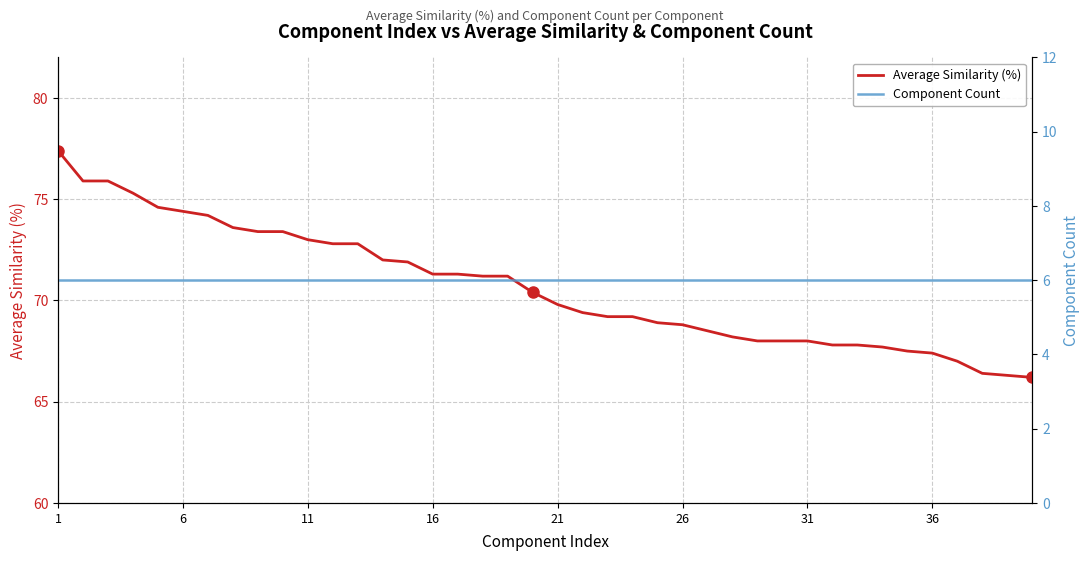

Reading right to left, what are all the values shown in this chart?

Average Similarity (%): 66.2	66.3	66.4	67.0	67.4	67.5	67.7	67.8	67.8	68.0	68.0	68.0	68.2	68.5	68.8	68.9	69.2	69.2	69.4	69.8	70.4	71.2	71.2	71.3	71.3	71.9	72.0	72.8	72.8	73.0	73.4	73.4	73.6	74.2	74.4	74.6	75.3	75.9	75.9	77.4
Component Count: 6.0	6.0	6.0	6.0	6.0	6.0	6.0	6.0	6.0	6.0	6.0	6.0	6.0	6.0	6.0	6.0	6.0	6.0	6.0	6.0	6.0	6.0	6.0	6.0	6.0	6.0	6.0	6.0	6.0	6.0	6.0	6.0	6.0	6.0	6.0	6.0	6.0	6.0	6.0	6.0